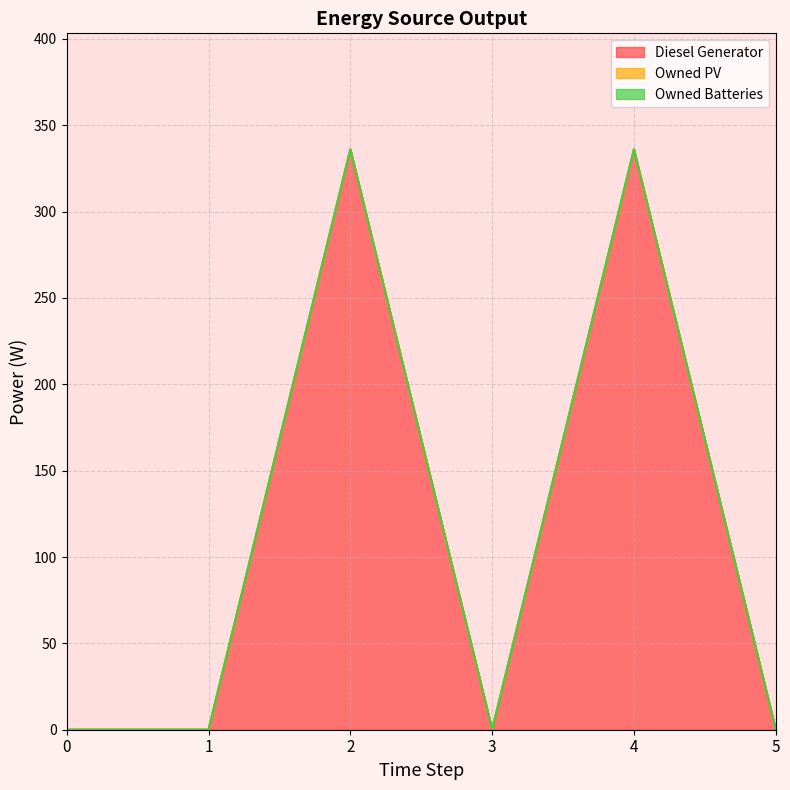

Which series changed the most between 1 and 3?

Diesel Generator